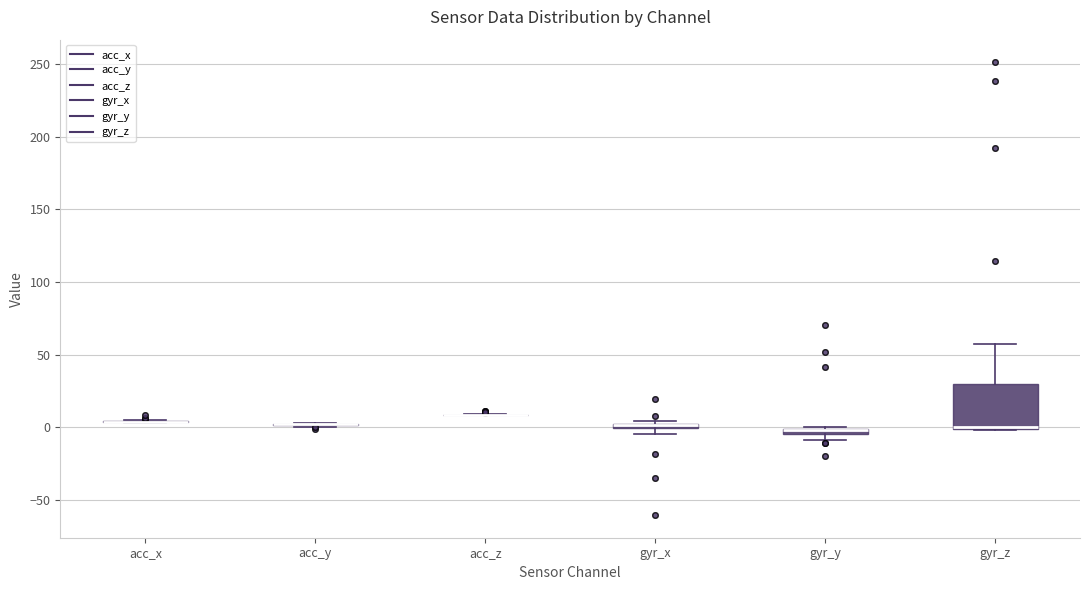

Where does the upper whisker of the box for gyr_z end on the y-axis? The values are not printed on the chart, so give them approximately, as read against the axis.

55